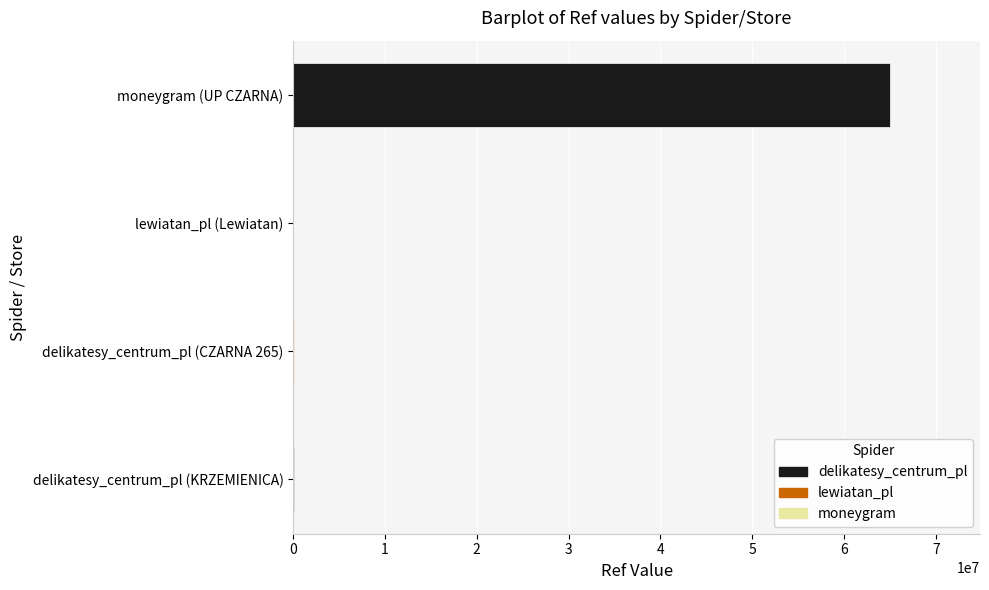

Which label corresponds to the largest value in the chart?

moneygram (UP CZARNA)